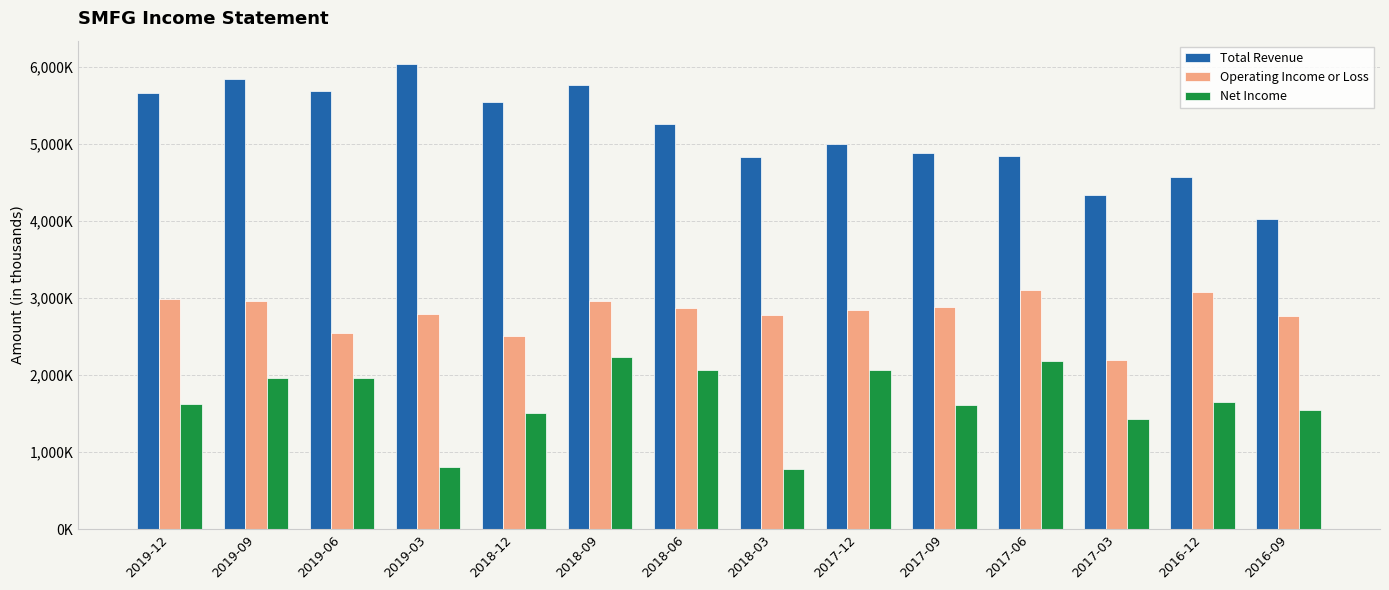

Which series has the largest range (max minus min)?

Total Revenue